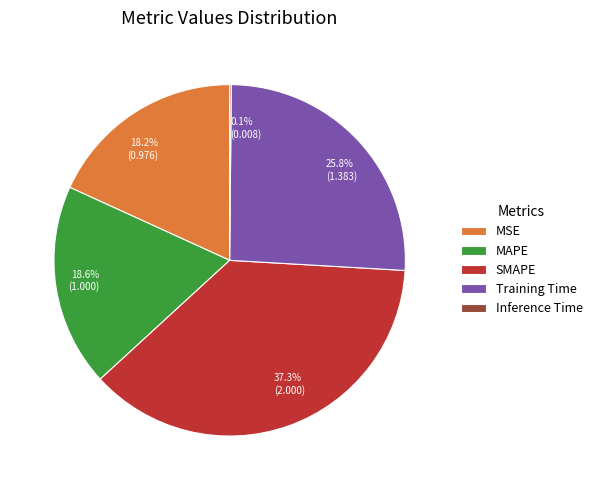

What percentage is NOT represented by MAPE?

81.4%